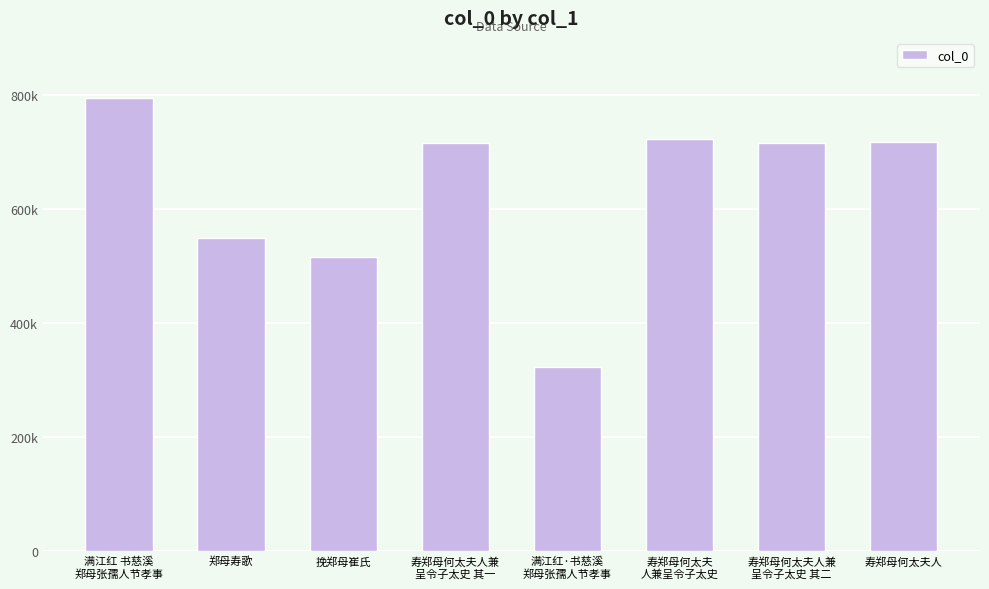

What is the sum of the values at 寿郑母何太夫人兼
呈令子太史 其二 and 寿郑母何太夫人兼
呈令子太史 其一?

1432083